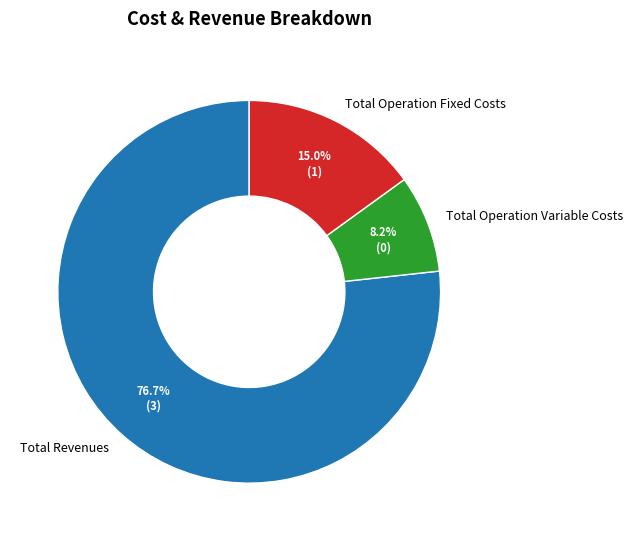

Approximately how many times larger is the value at Total Operation Fixed Costs compared to Total Operation Variable Costs?

1.8